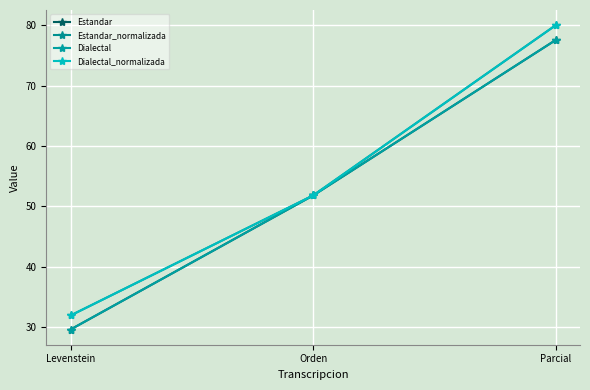

At how many categories does at least one series exceed 77?

1